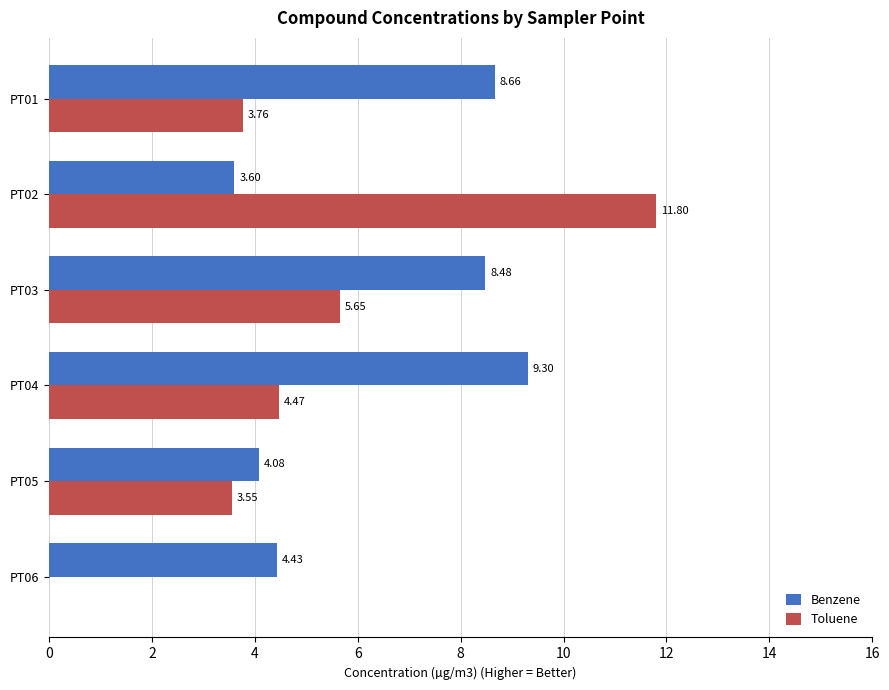

What is the average value of the Toluene series?

4.9